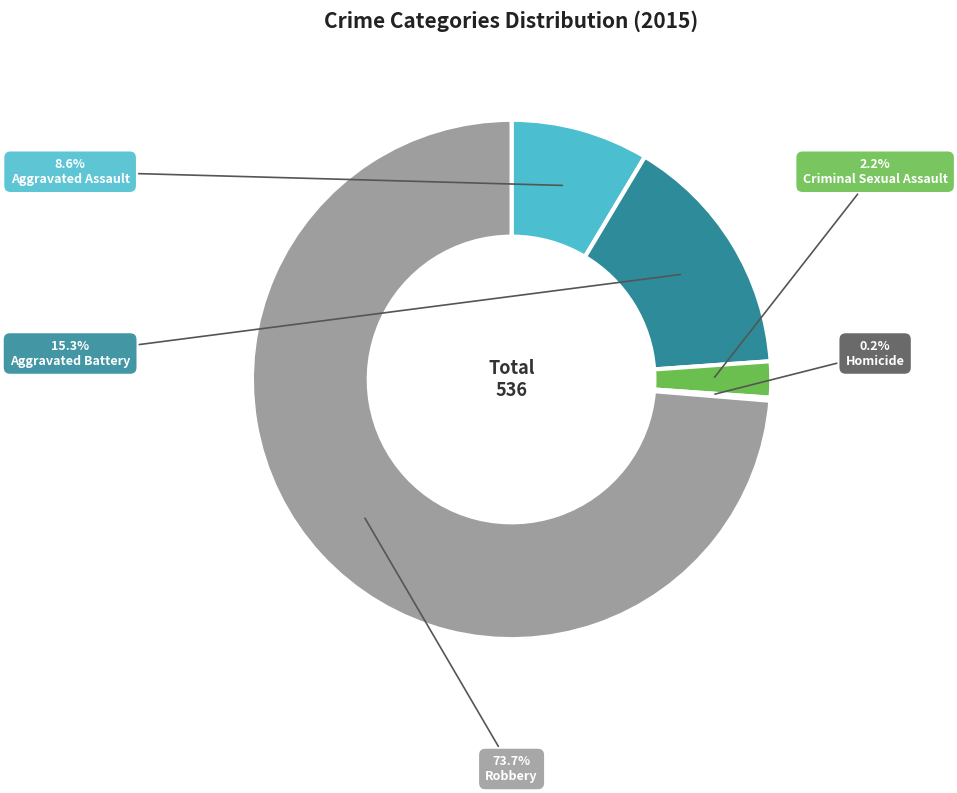

What percentage is the Criminal Sexual Assault slice, to the nearest percent?

2%